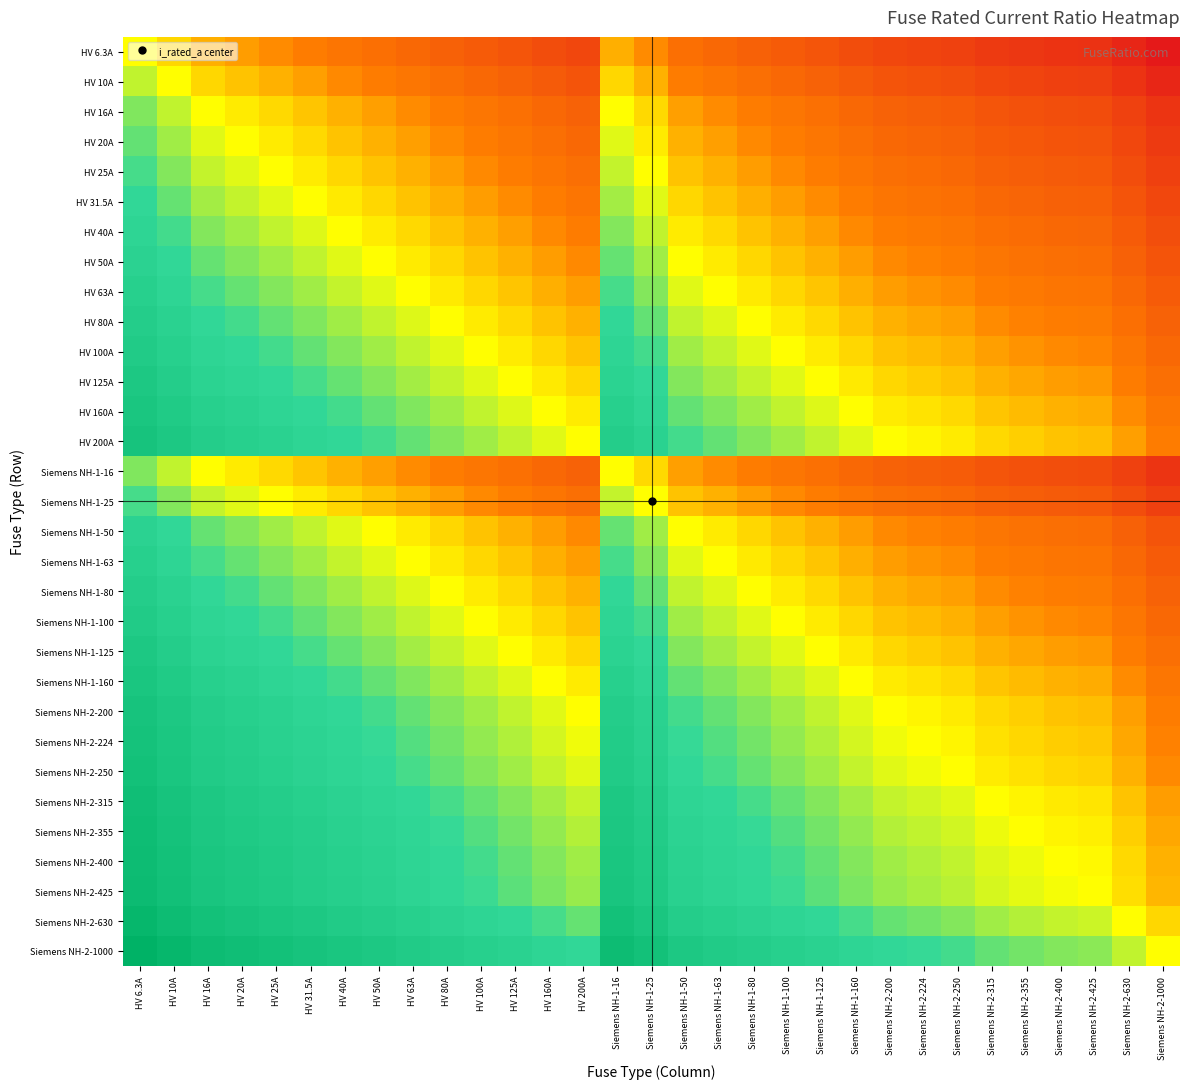

How many categories are shown in the chart?

31